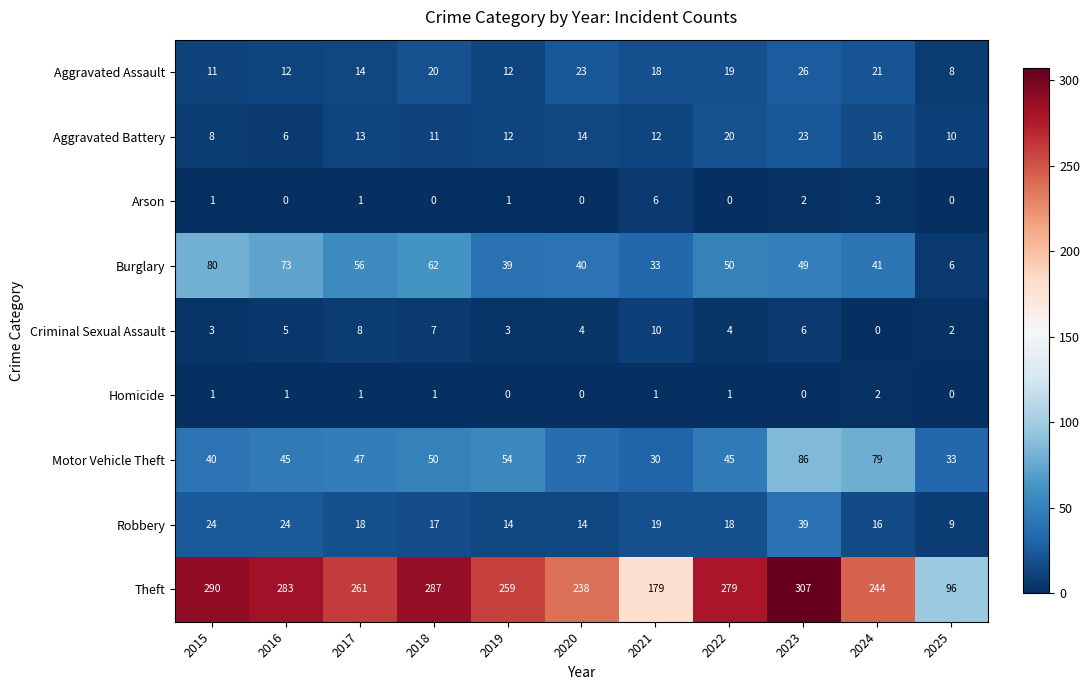

Which series has the widest spread of values?

Theft